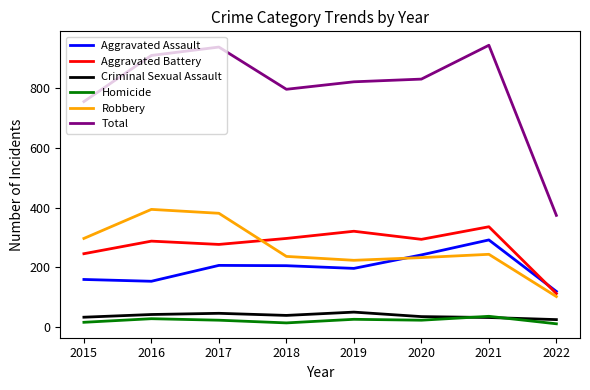

True or false: Robbery and Aggravated Assault intersect in this chart.

True